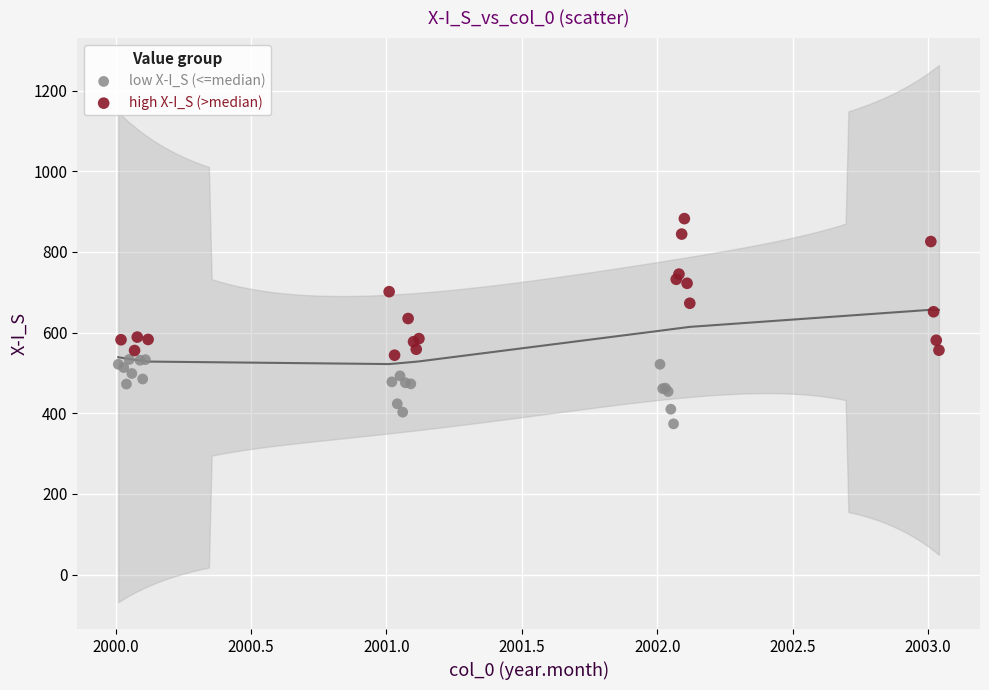

Which series has the largest Y range (max minus min)?

high X-I_S (>median)